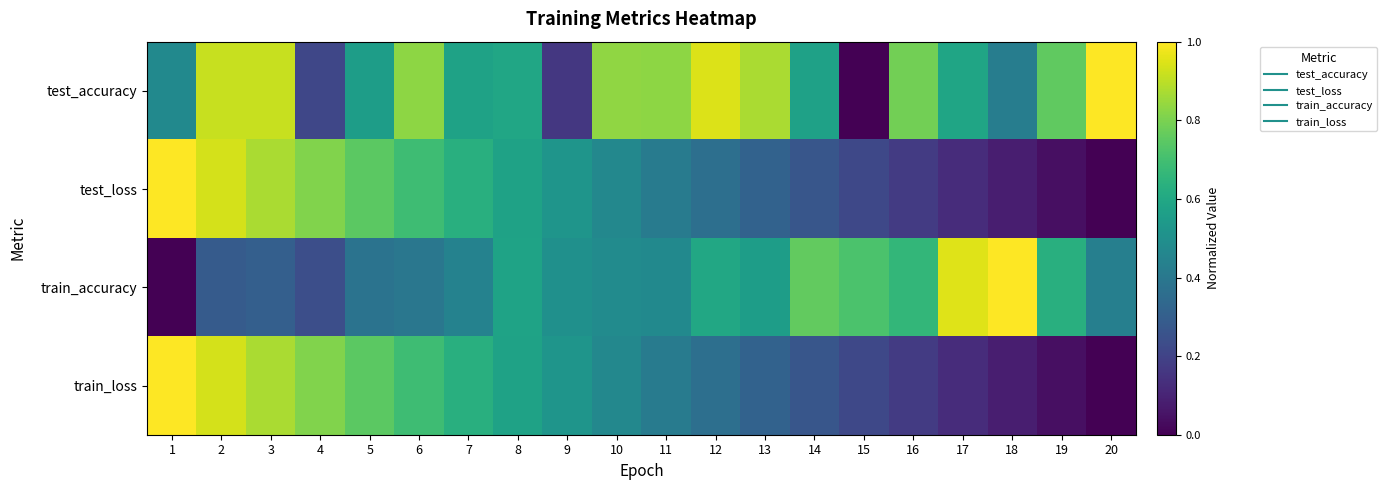

Reading right to left, transcribe all the data shown in this chart.

test_accuracy: 20=1.0	19=0.8	18=0.4	17=0.6	16=0.8	15=0.0	14=0.6	13=0.9	12=0.9	11=0.8	10=0.8	9=0.2	8=0.6	7=0.6	6=0.8	5=0.6	4=0.2	3=0.9	2=0.9	1=0.5
test_loss: 20=0.0	19=0.0	18=0.1	17=0.1	16=0.2	15=0.2	14=0.3	13=0.3	12=0.4	11=0.4	10=0.5	9=0.5	8=0.6	7=0.6	6=0.7	5=0.7	4=0.8	3=0.9	2=0.9	1=1.0
train_accuracy: 20=0.4	19=0.6	18=1.0	17=1.0	16=0.7	15=0.7	14=0.8	13=0.6	12=0.6	11=0.5	10=0.5	9=0.5	8=0.6	7=0.4	6=0.4	5=0.4	4=0.2	3=0.3	2=0.3	1=0.0
train_loss: 20=0.0	19=0.0	18=0.1	17=0.1	16=0.2	15=0.2	14=0.3	13=0.3	12=0.4	11=0.4	10=0.5	9=0.5	8=0.6	7=0.6	6=0.7	5=0.7	4=0.8	3=0.9	2=0.9	1=1.0